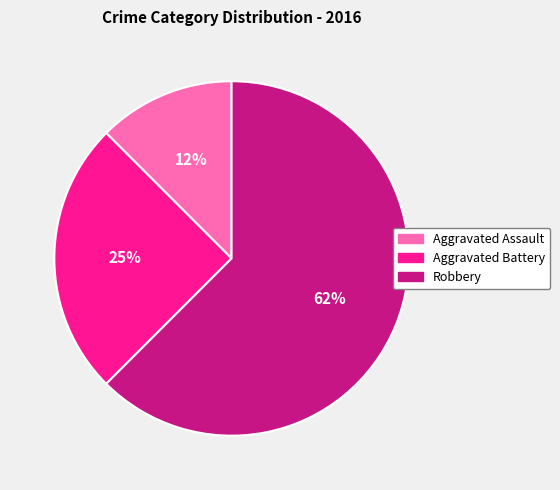

Which slice represents more than half of the pie?

Robbery